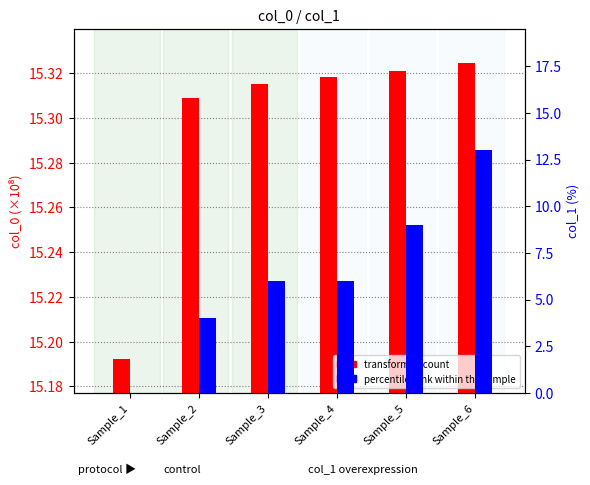

At which category is the sum across all series the highest?

Sample_6